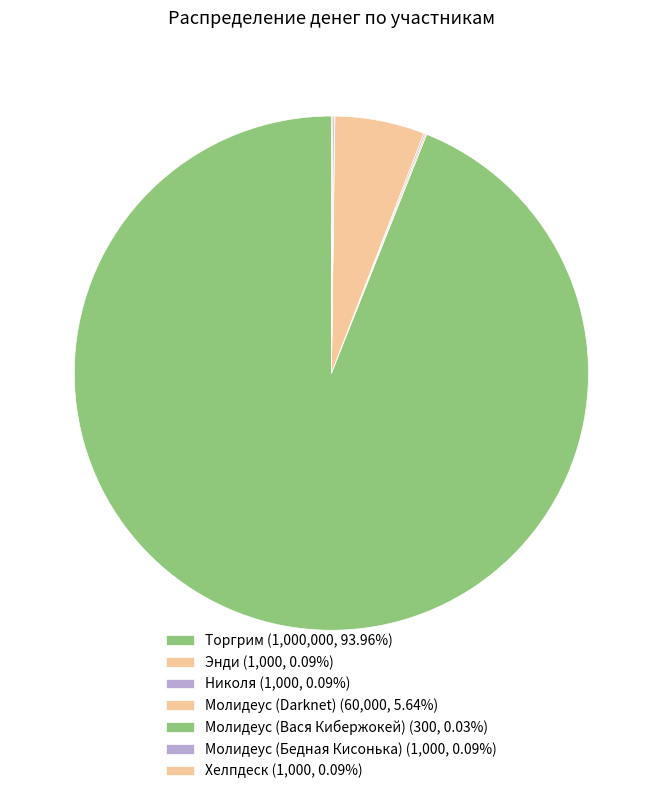

Rank the categories by value from highest to lowest.

Торгрим, Молидеус (Darknet), Энди, Николя, Молидеус (Бедная Кисонька), Хелпдеск, Молидеус (Вася Кибержокей)